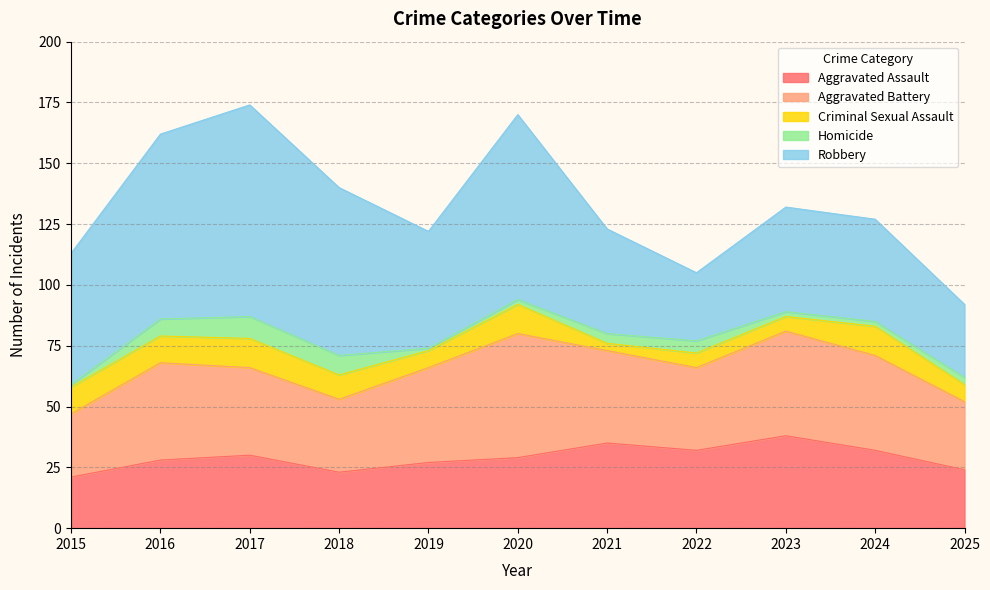

How many lines are shown in the chart?

5